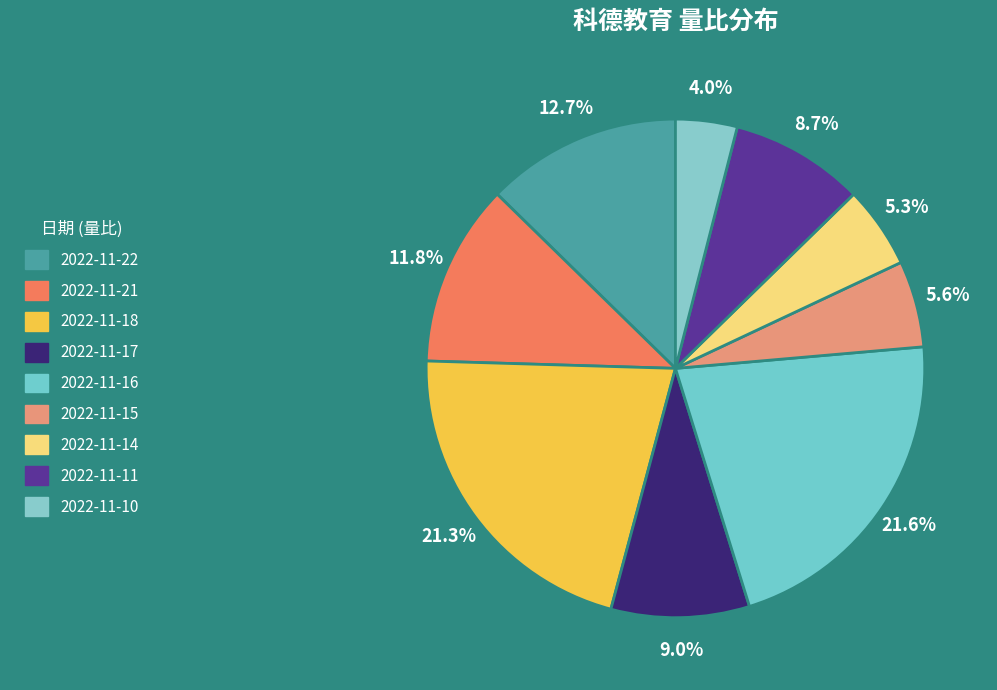

What percentage is NOT represented by 2022-11-18?

78.7%